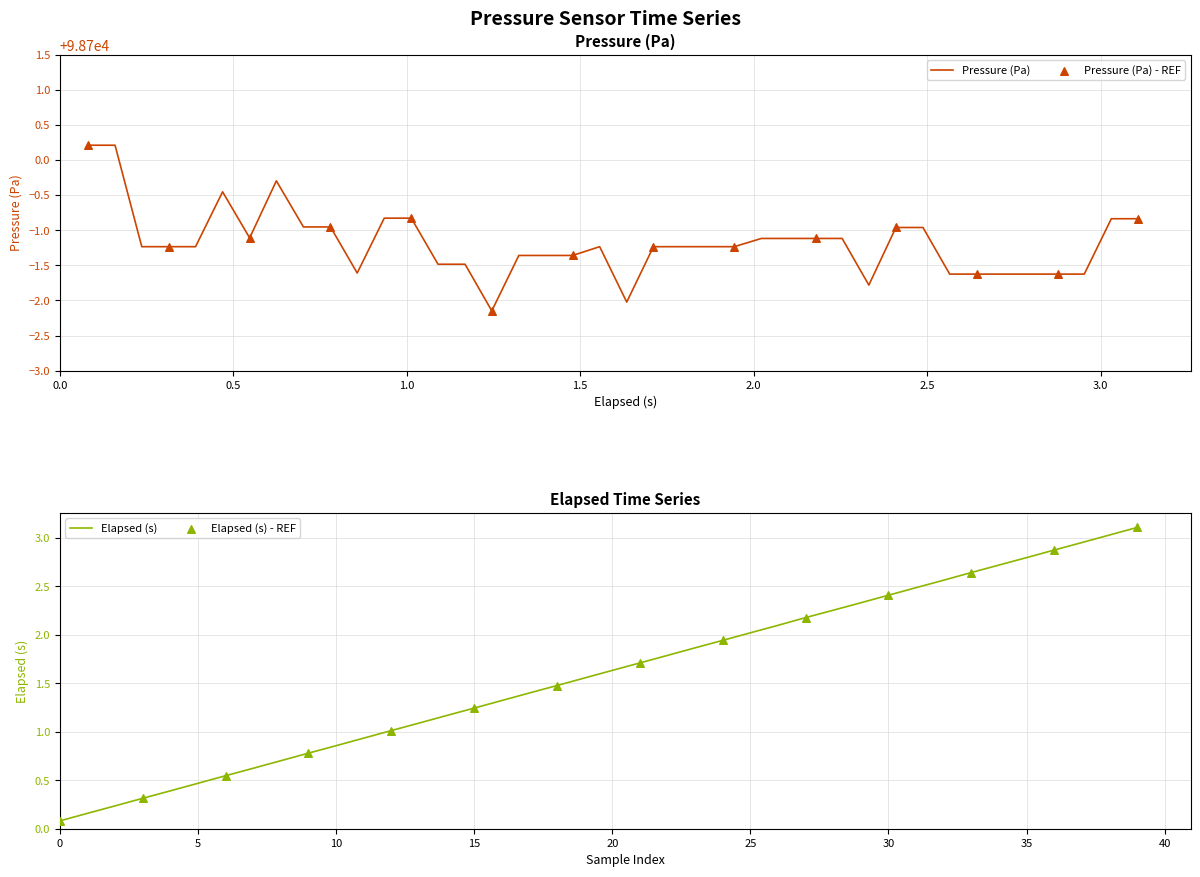

Which series reaches the maximum Y coordinate?

pressure